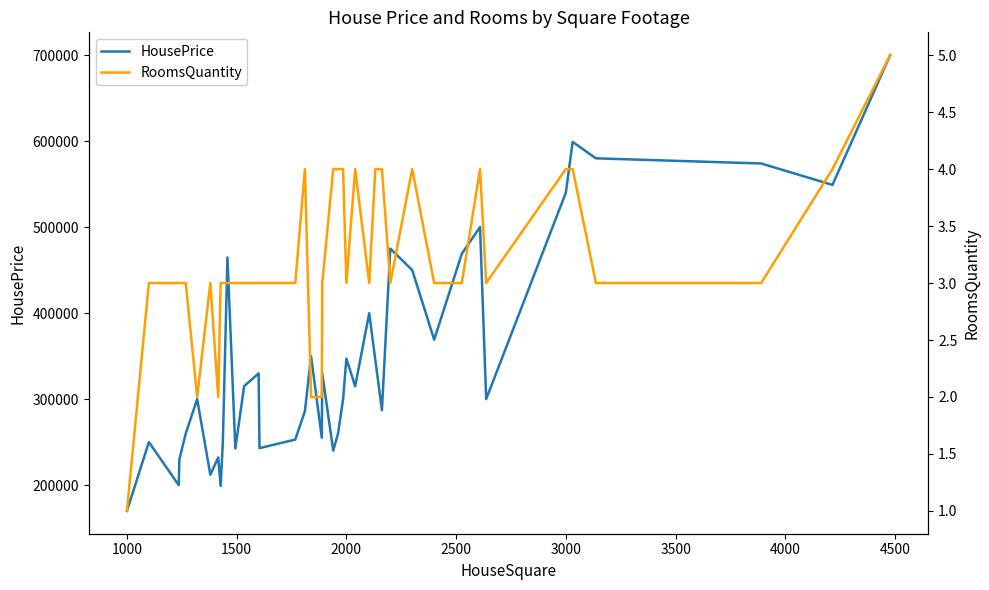

What are all the series names shown in the legend?

HousePrice, RoomsQuantity